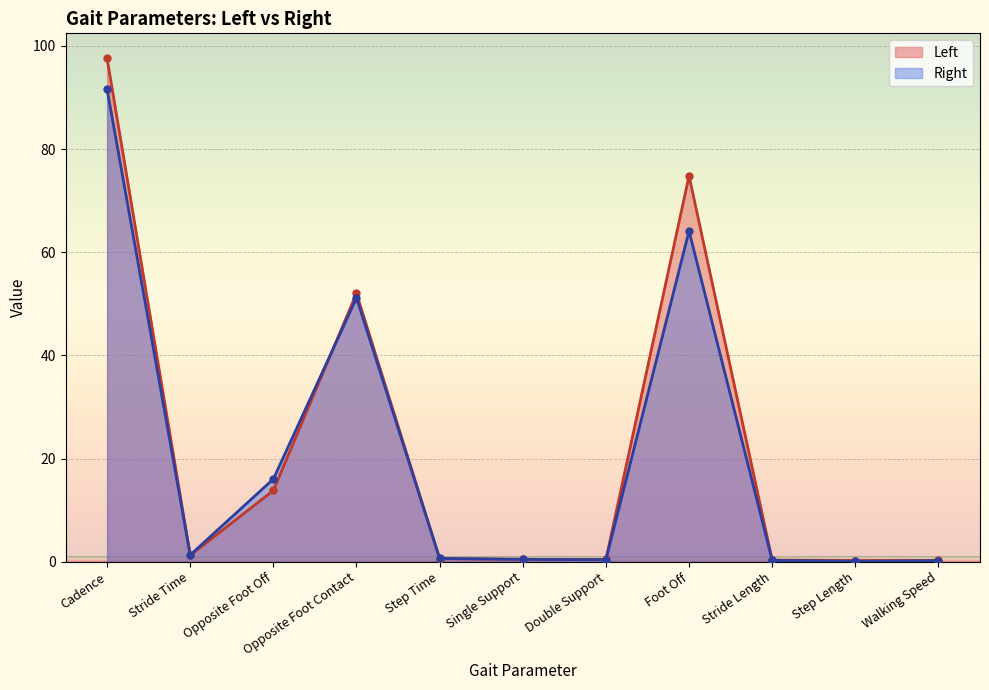

Between Cadence and Opposite Foot Contact, which is larger?

Cadence